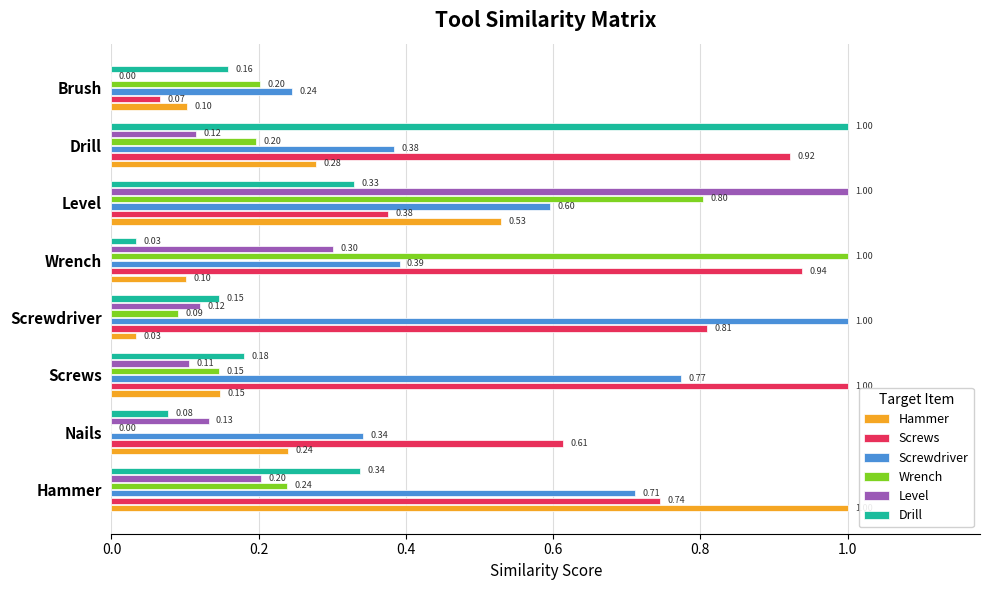

At which category is the sum across all series the highest?

Level